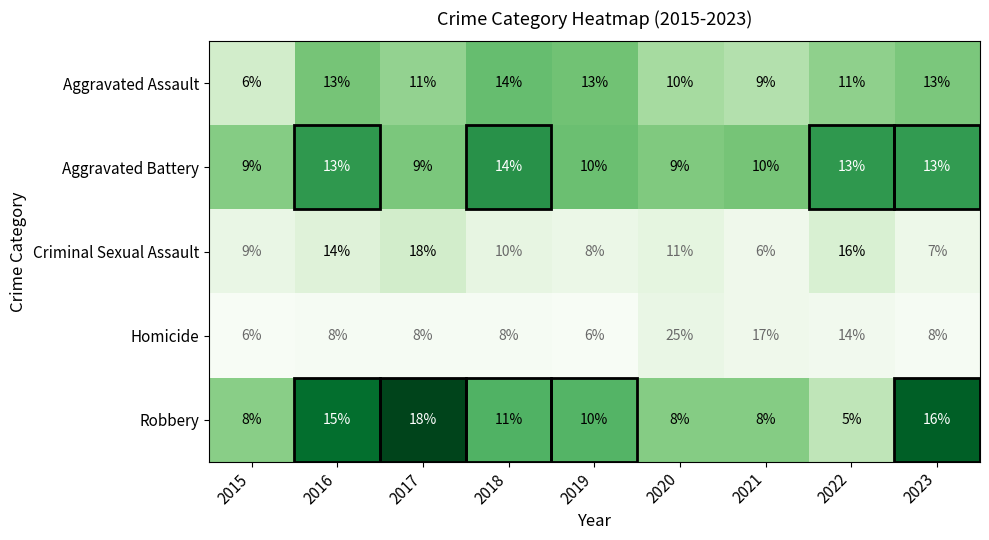

Is the value of Aggravated Assault at 2022 greater than the value of Criminal Sexual Assault at 2017?

No